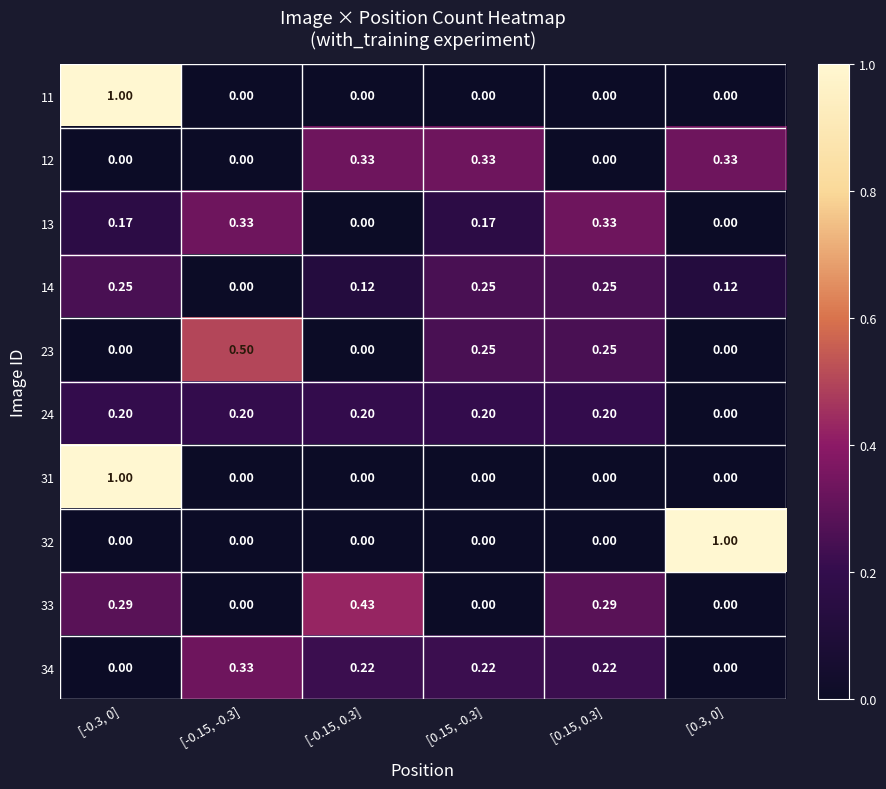

How many distinct data groups are displayed?

10